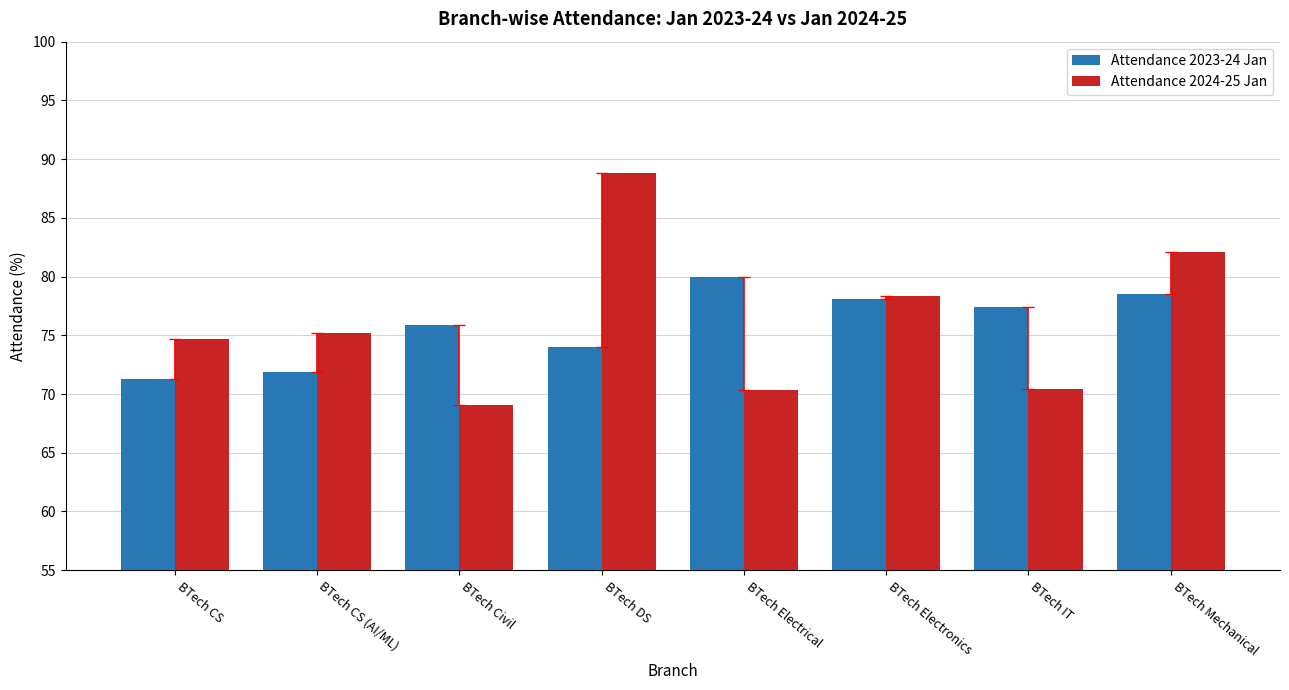

How many groups of bars are there?

8